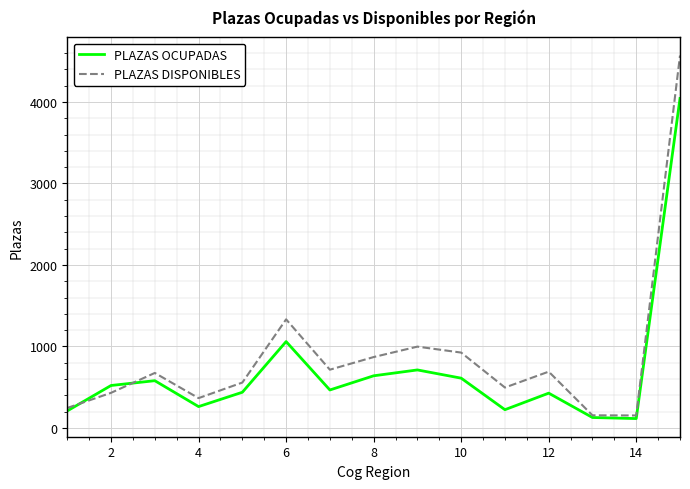

After their last crossing, which series has the higher values: PLAZAS DISPONIBLES or PLAZAS OCUPADAS?

PLAZAS DISPONIBLES